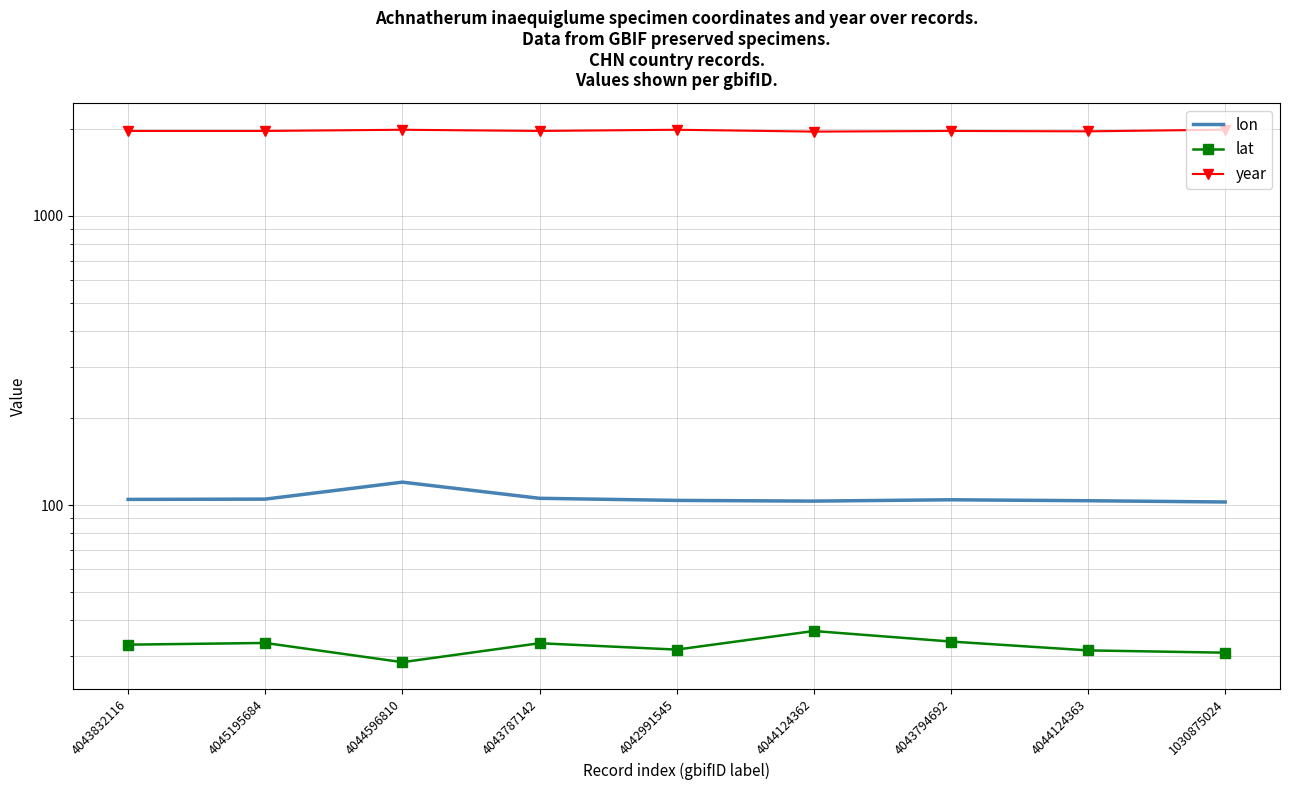

Which series changed the most between 4044596810 and 4044124363?

year